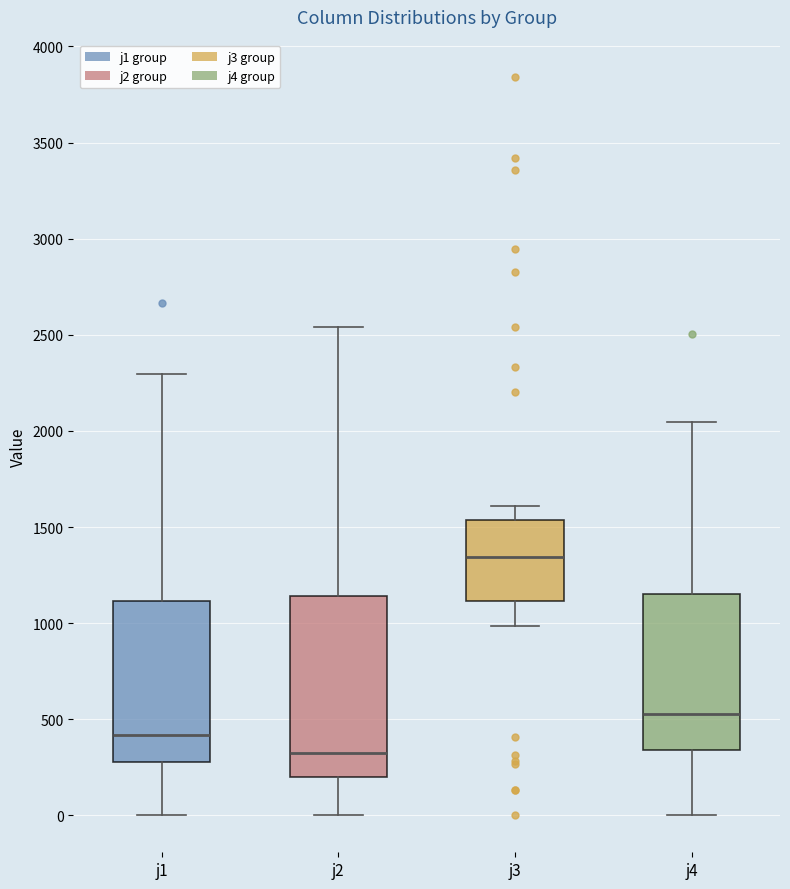

Comparing the boxes themselves (not the whiskers), which one is the tallest?

j2